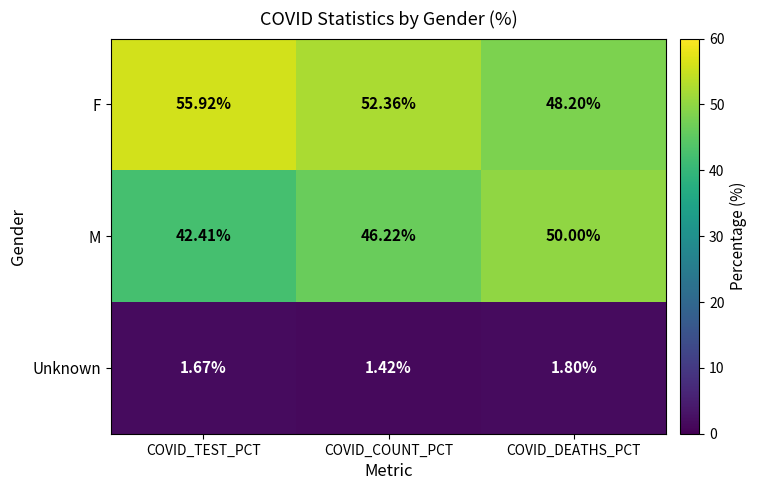

At which label does F reach its peak?

COVID_TEST_PCT